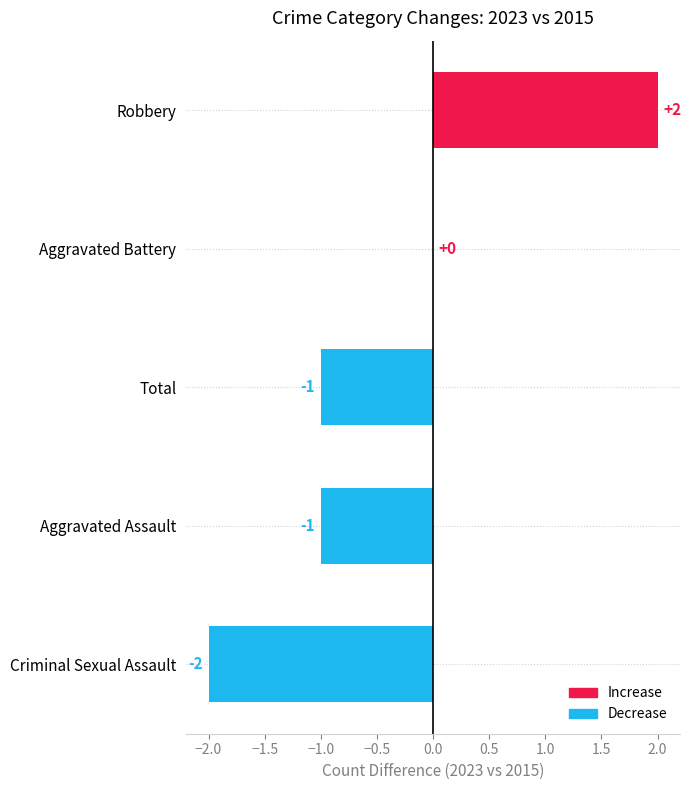

At which label is the value closest to 0?

Aggravated Battery